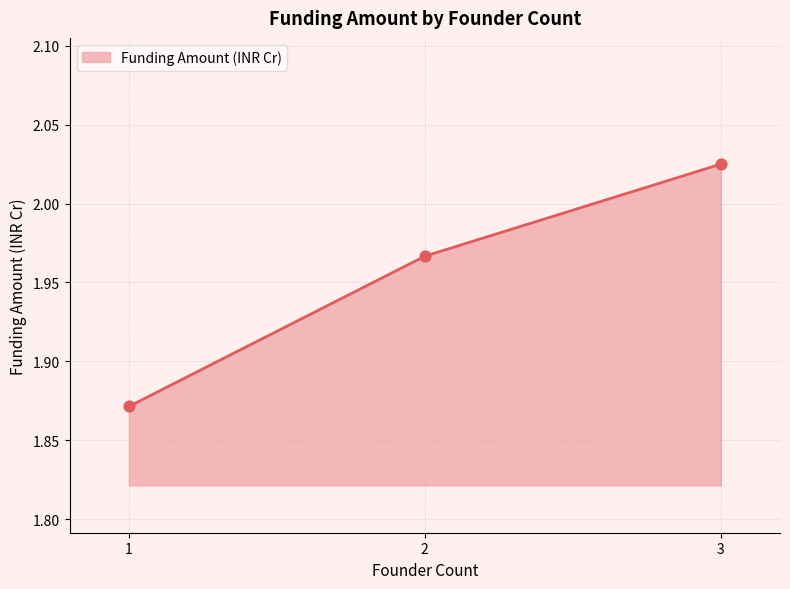

What is the change in value from 1 to 2?

+0.1